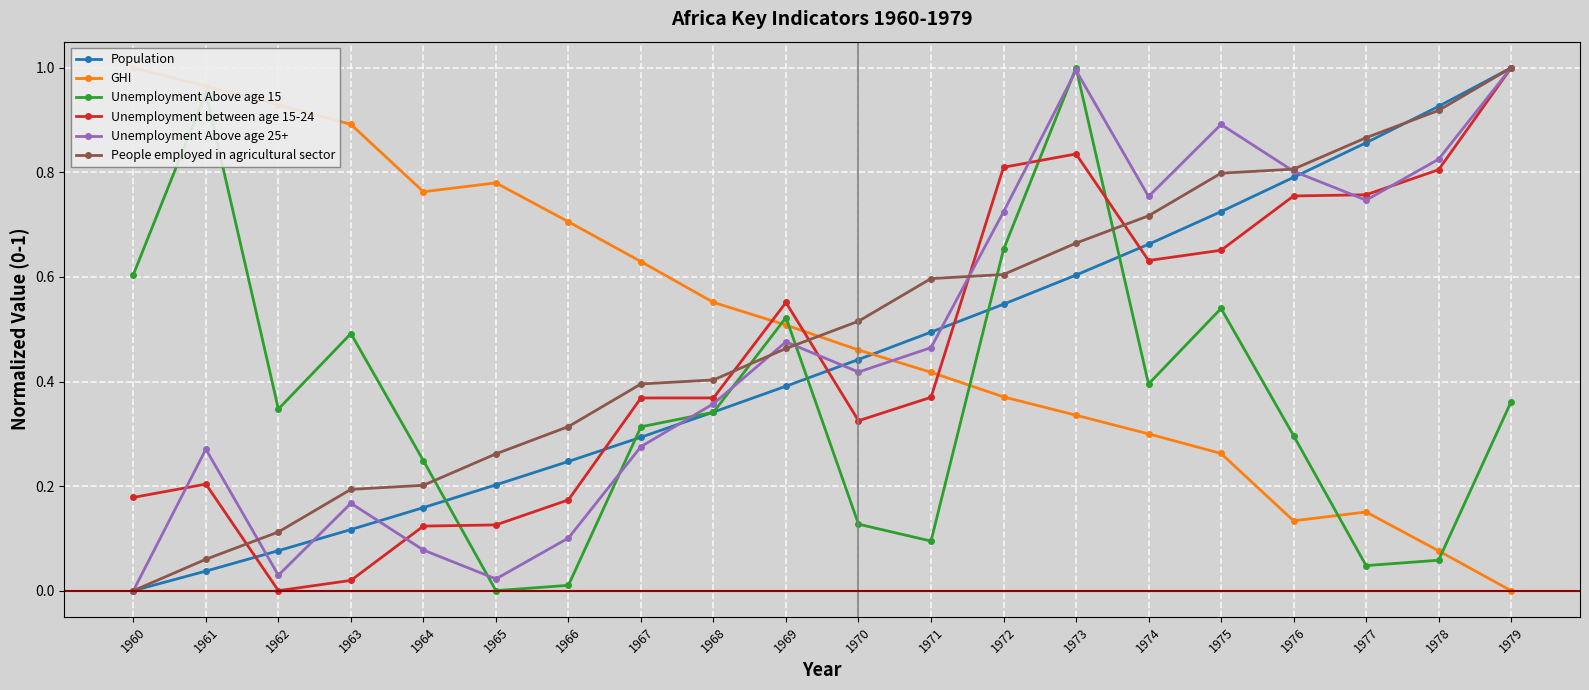

What is the difference between the second highest and second lowest values in the People employed in agricultural sector series?

0.9